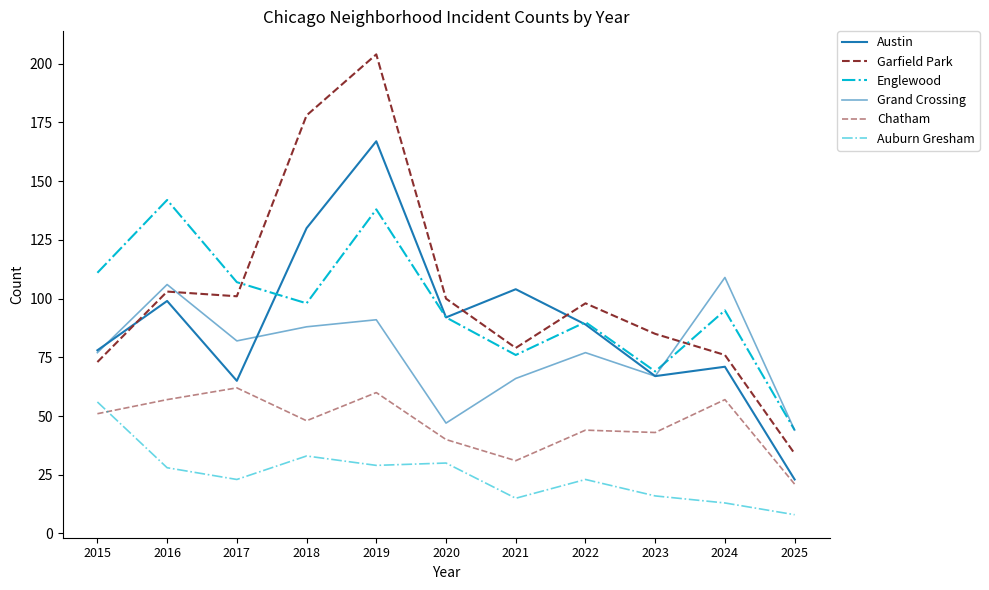

Is the value of Chatham at 2018 greater than the value of Garfield Park at 2018?

No